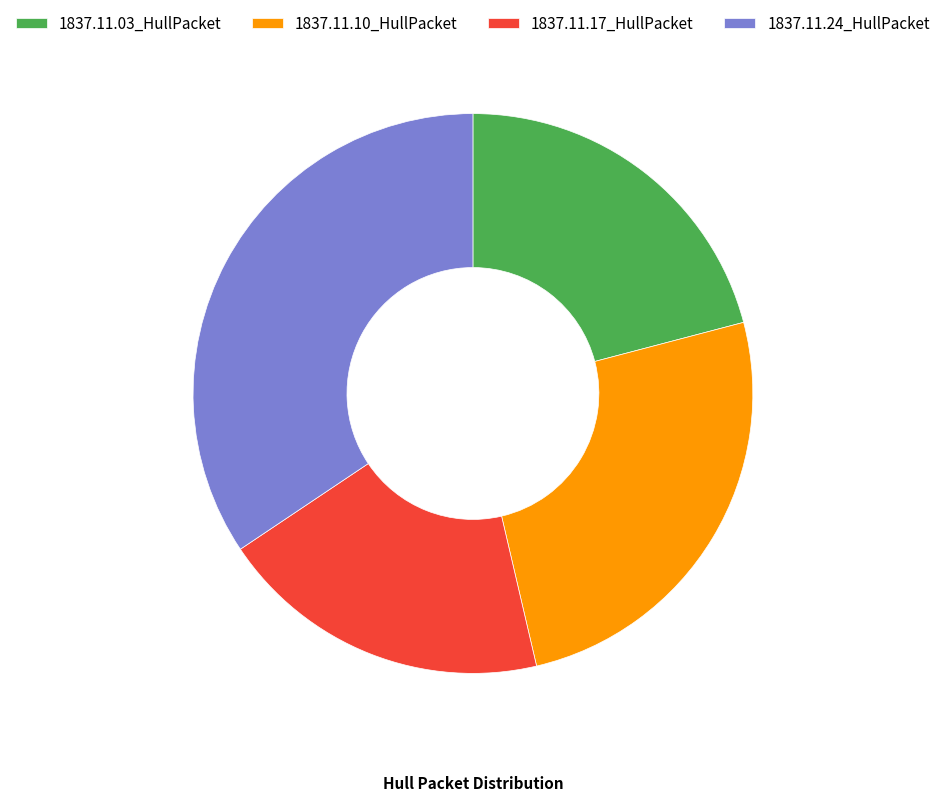

True or false: 1837.11.10_HullPacket accounts for 25% of the total.

True